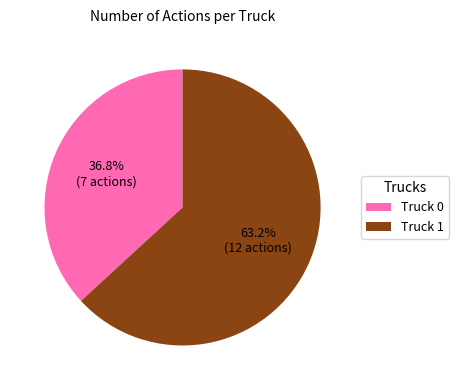

The Truck 1 slice represents 63% of the pie. True or false?

True